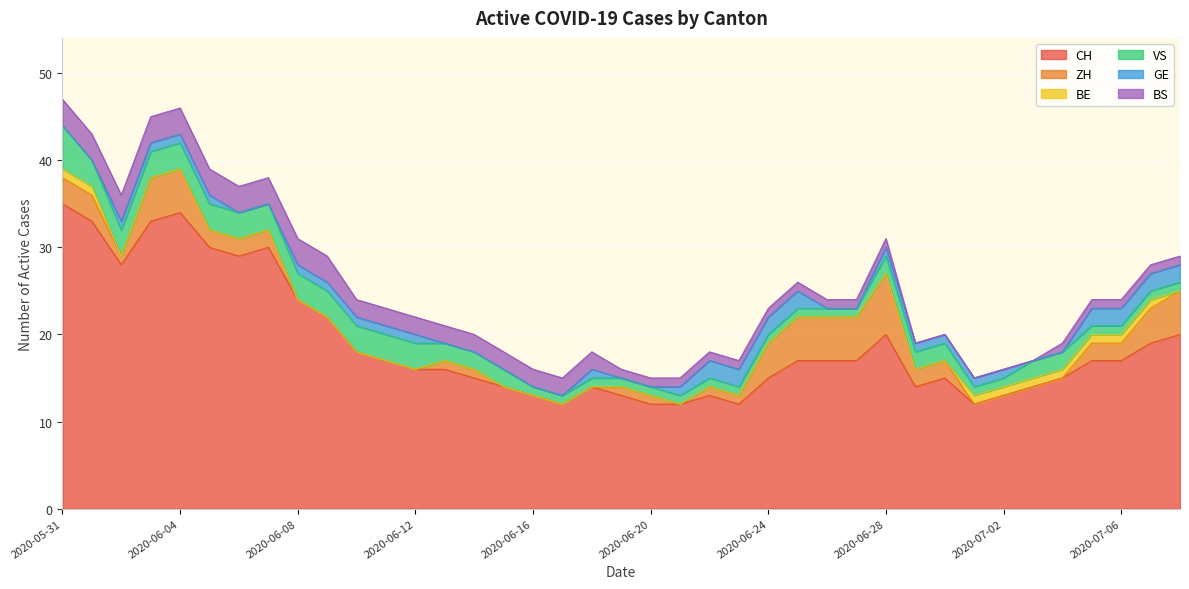

What is the highest value of the BS series?

3